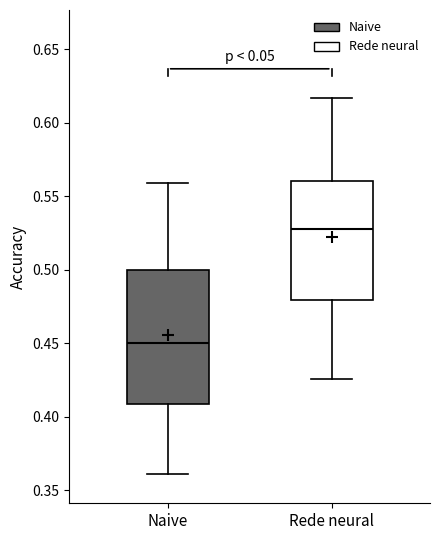

Where is the upper edge of the box for Rede neural on the y-axis? The values are not printed on the chart, so give them approximately, as read against the axis.

0.560